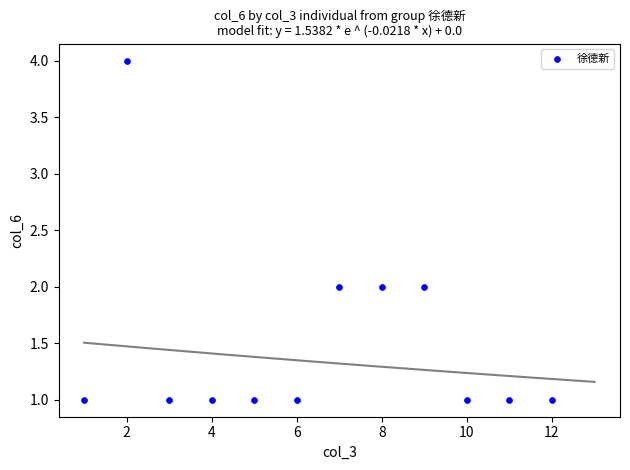

What is the range of Y values (max minus min)?

3